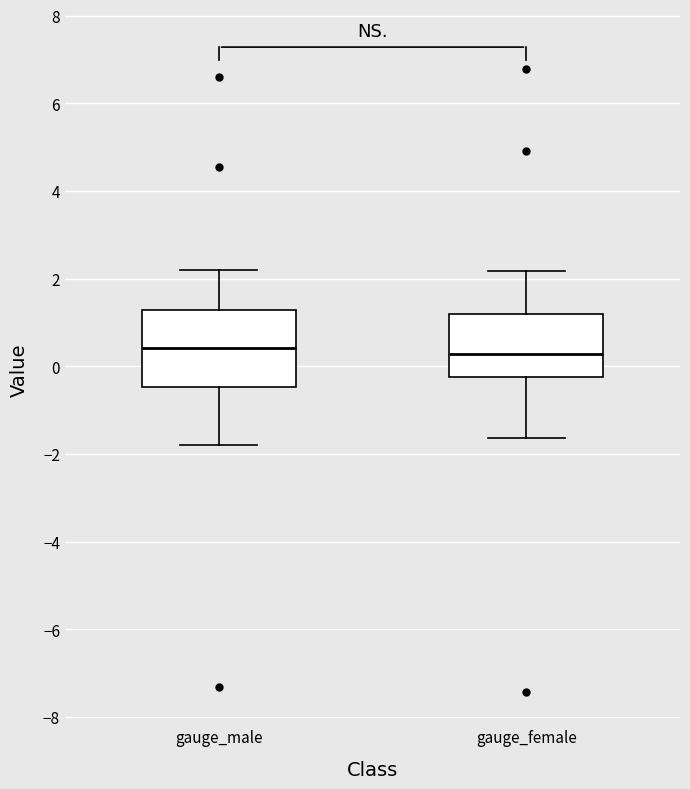

Reading left to right, transcribe this box plot: for each box, give where its median line is, the range the box spans, and where its two whiskers end, as read against the y-axis. The values are not printed on the chart, so give them approximately, as read against the axis.

gauge_male: median 0.4, box -0.4 to 1.2, whiskers -1.8 to 2.2
gauge_female: median 0.2, box -0.2 to 1.2, whiskers -1.6 to 2.2